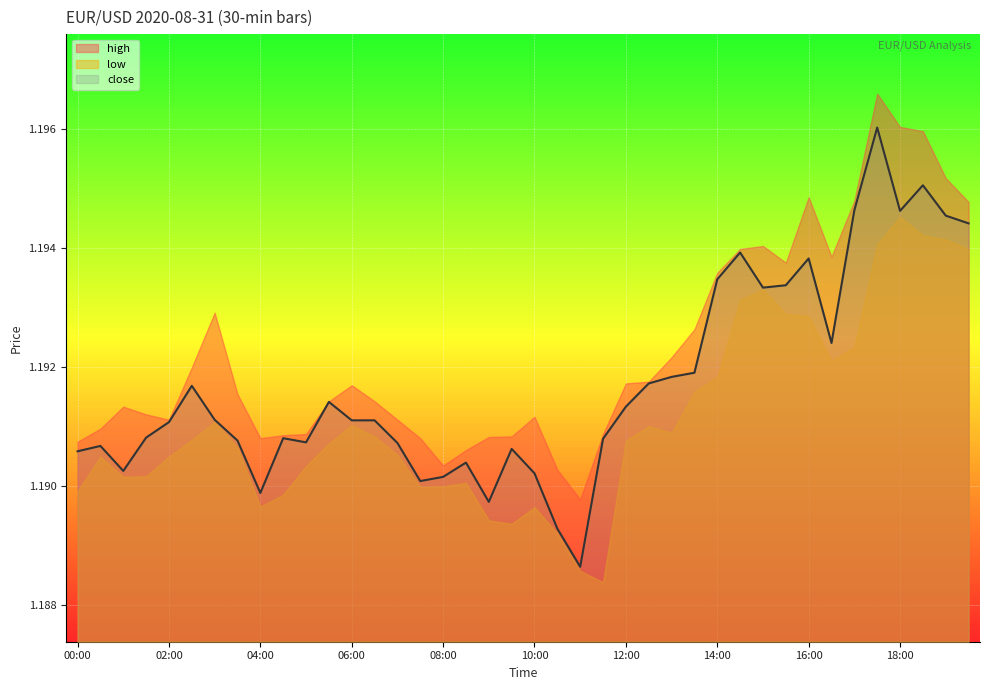

At how many categories does at least one series exceed 1?

40